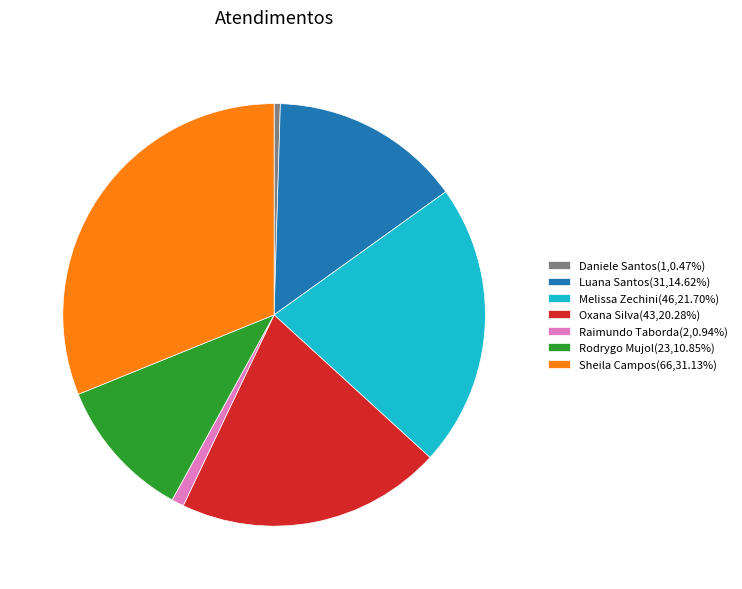

Does Luana Santos(31,14.62%) account for over 50% of the chart?

No